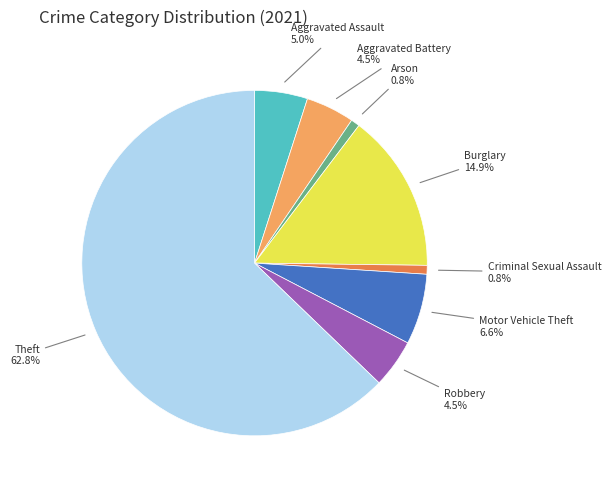

Does any single category account for the majority?

Yes